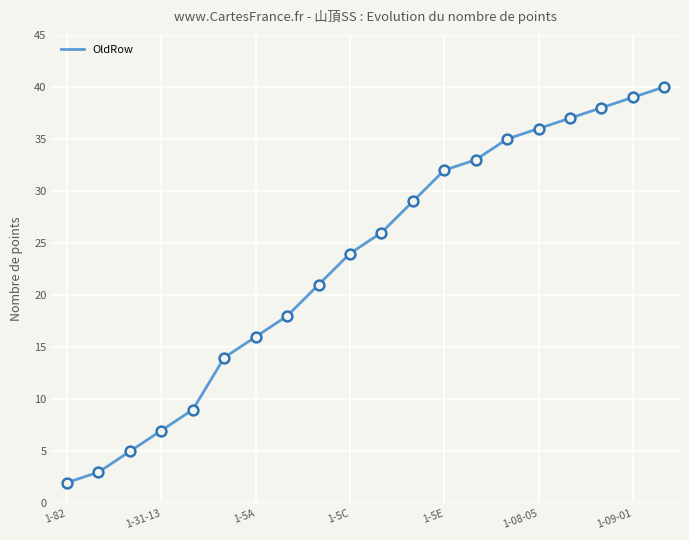

What is the maximum value shown in the chart?

40